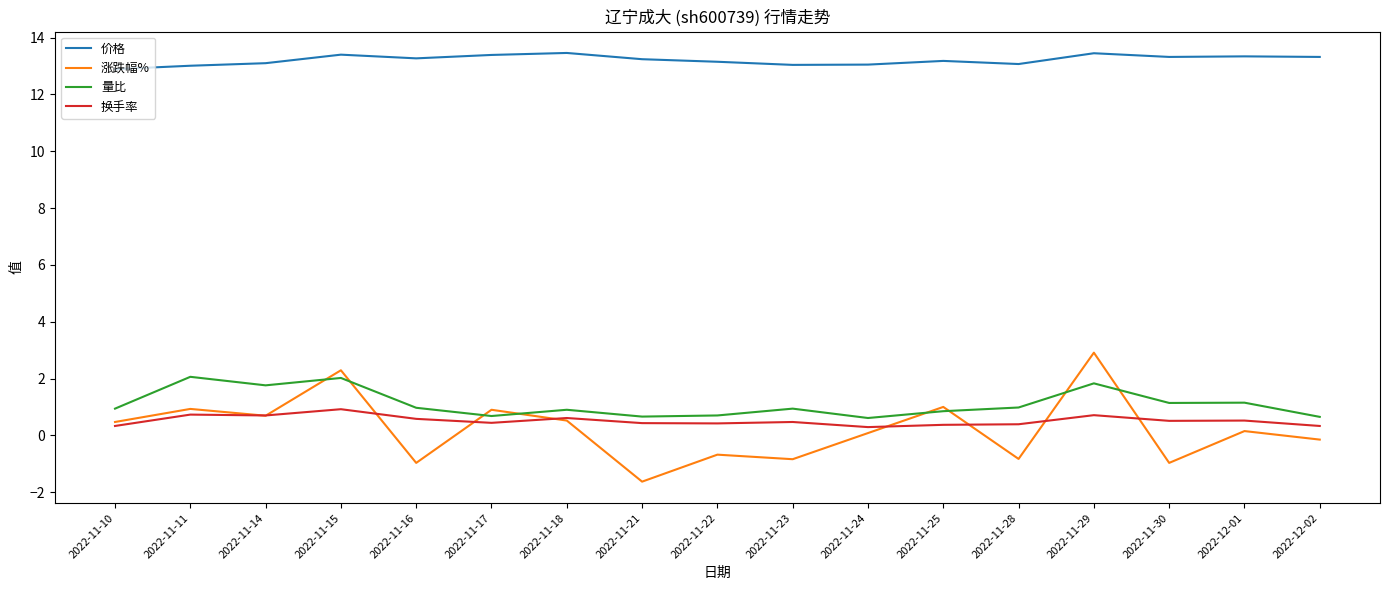

List the series in order of their peak value, lowest first.

换手率, 量比, 涨跌幅%, 价格